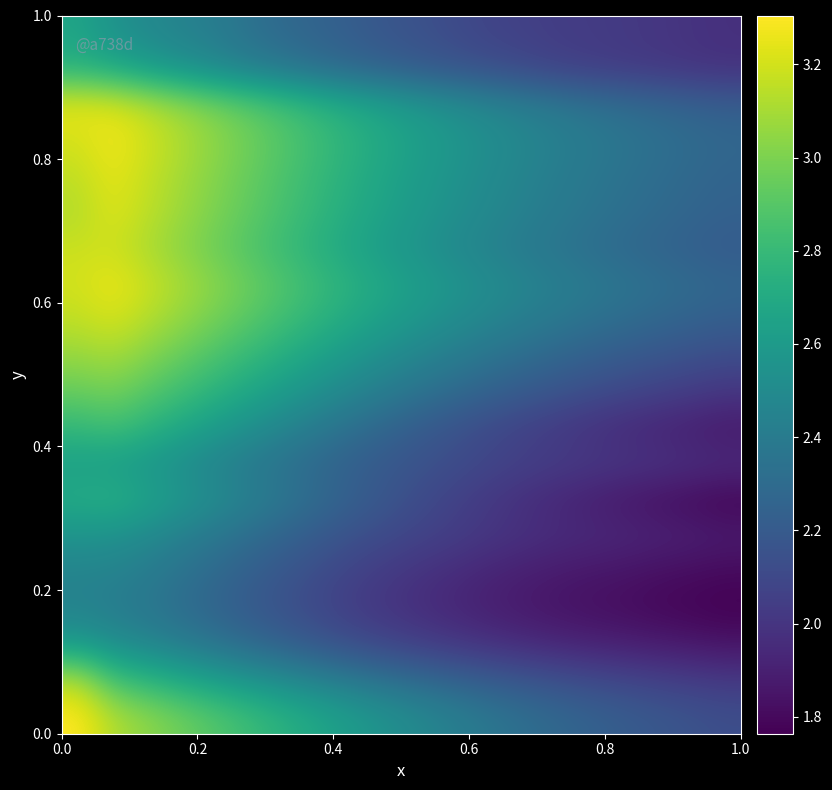

At how many categories does at least one series exceed 1?

20